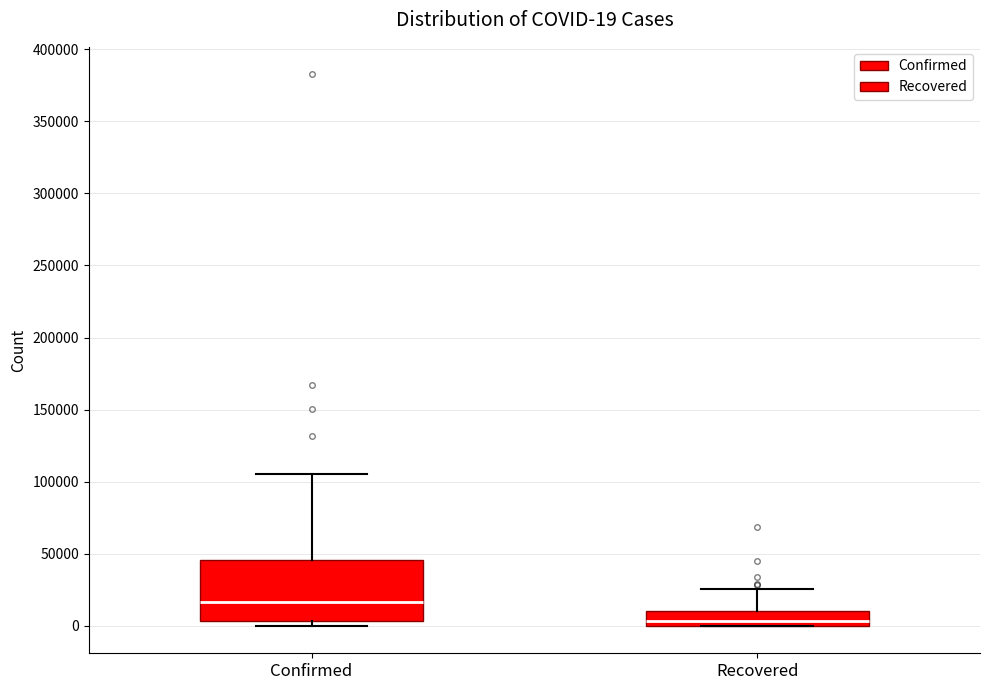

Which box has the highest median line?

Confirmed